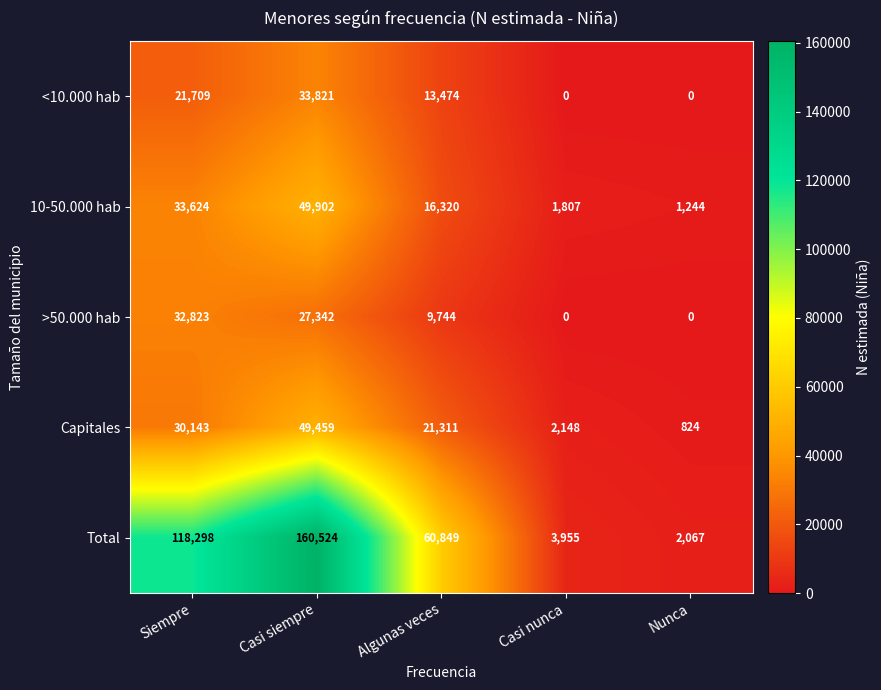

Which series has the widest spread of values?

Total